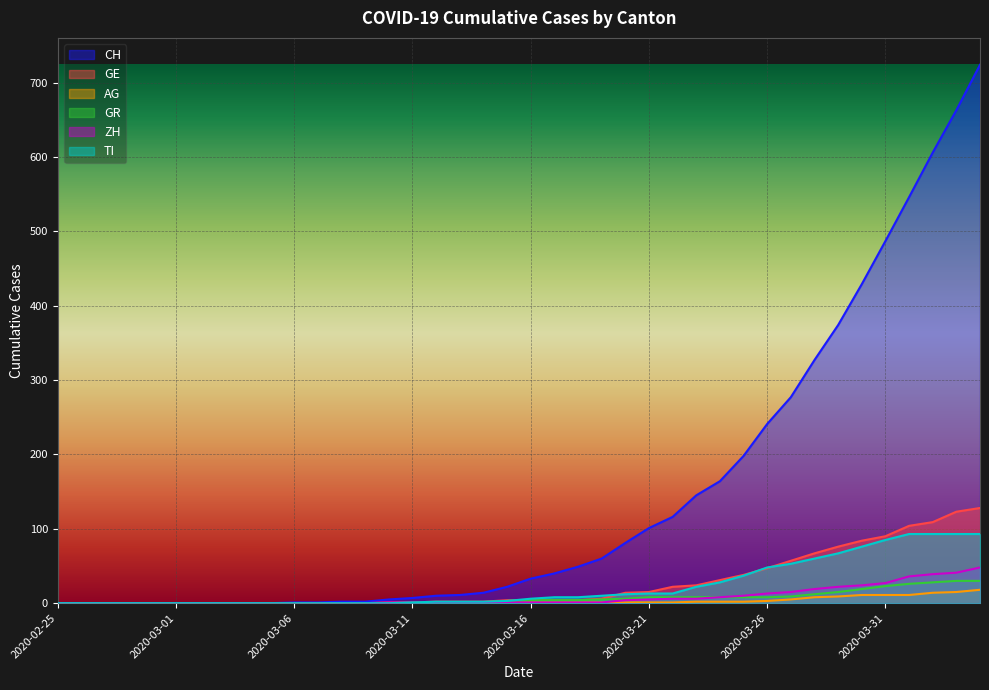

Which series has the widest spread of values?

CH